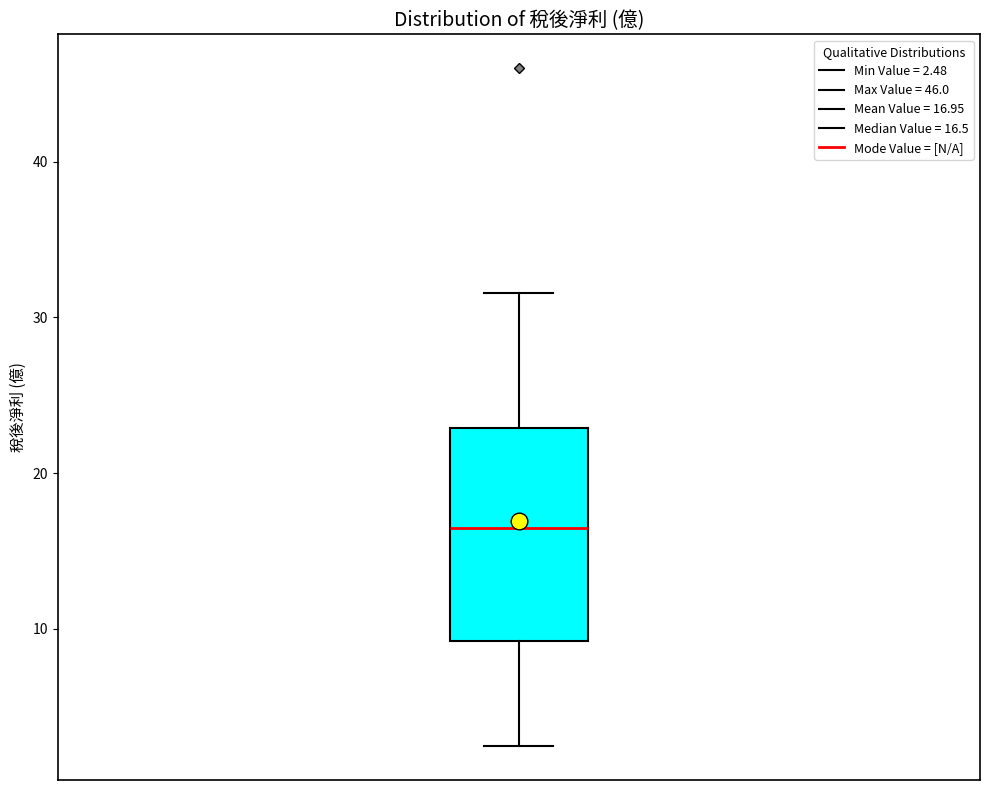

Where is the lower edge of the box on the y-axis? The values are not printed on the chart, so give them approximately, as read against the axis.

9